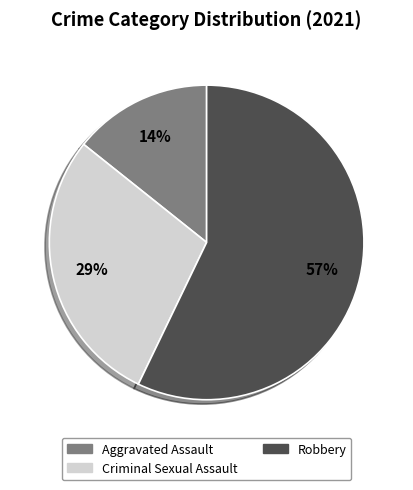

Is it true that Robbery is 47% of the pie?

False